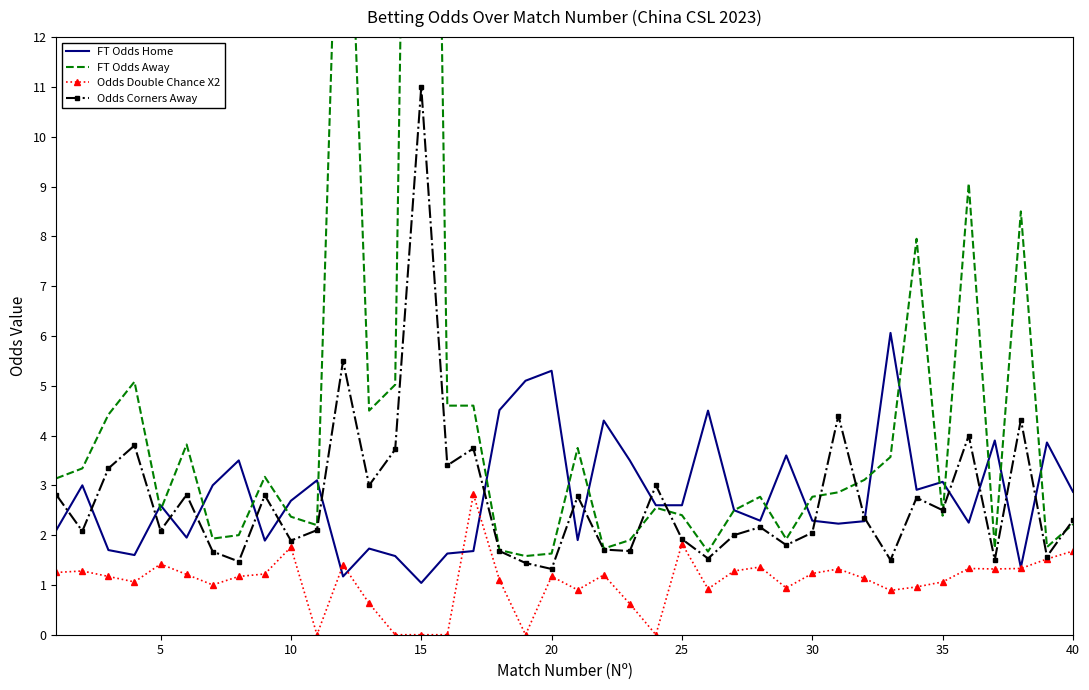

The value of FT Odds Home at 35 is 1.3. True or false?

False